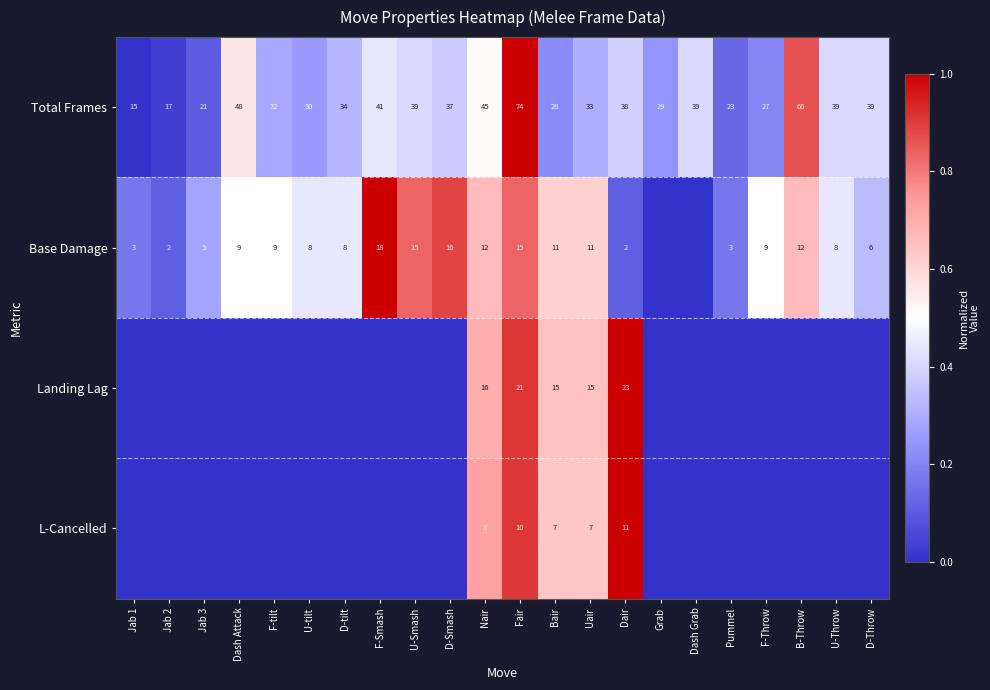

What is the sum of all Total Frames values?

794